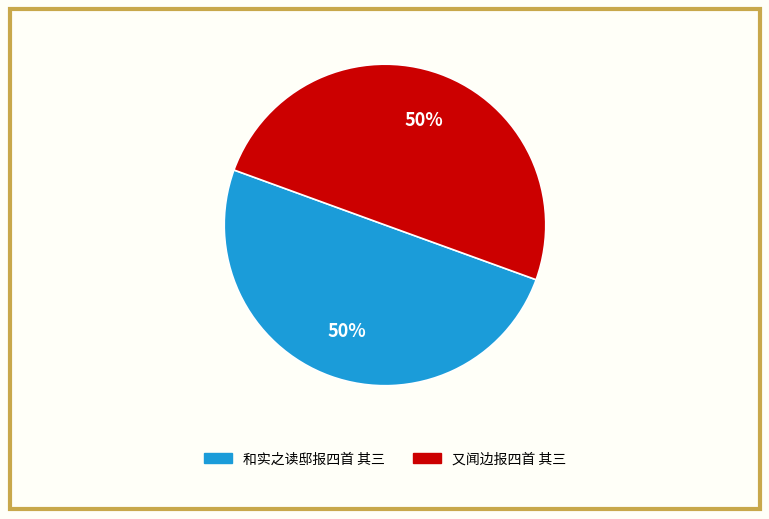

Do 和实之读邸报四首 其三 and 又闻边报四首 其三 together represent more than half of the pie?

Yes